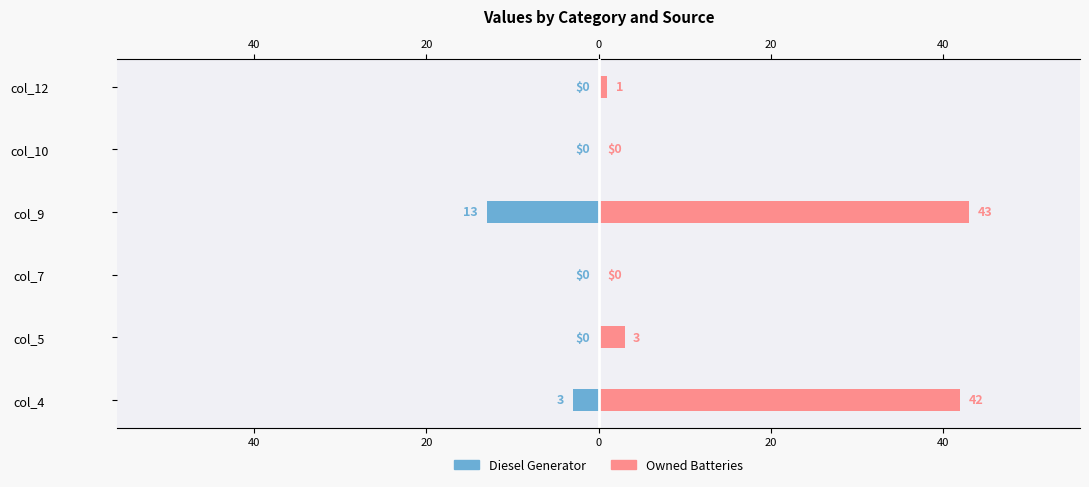

Count the number of categories in the chart.

6